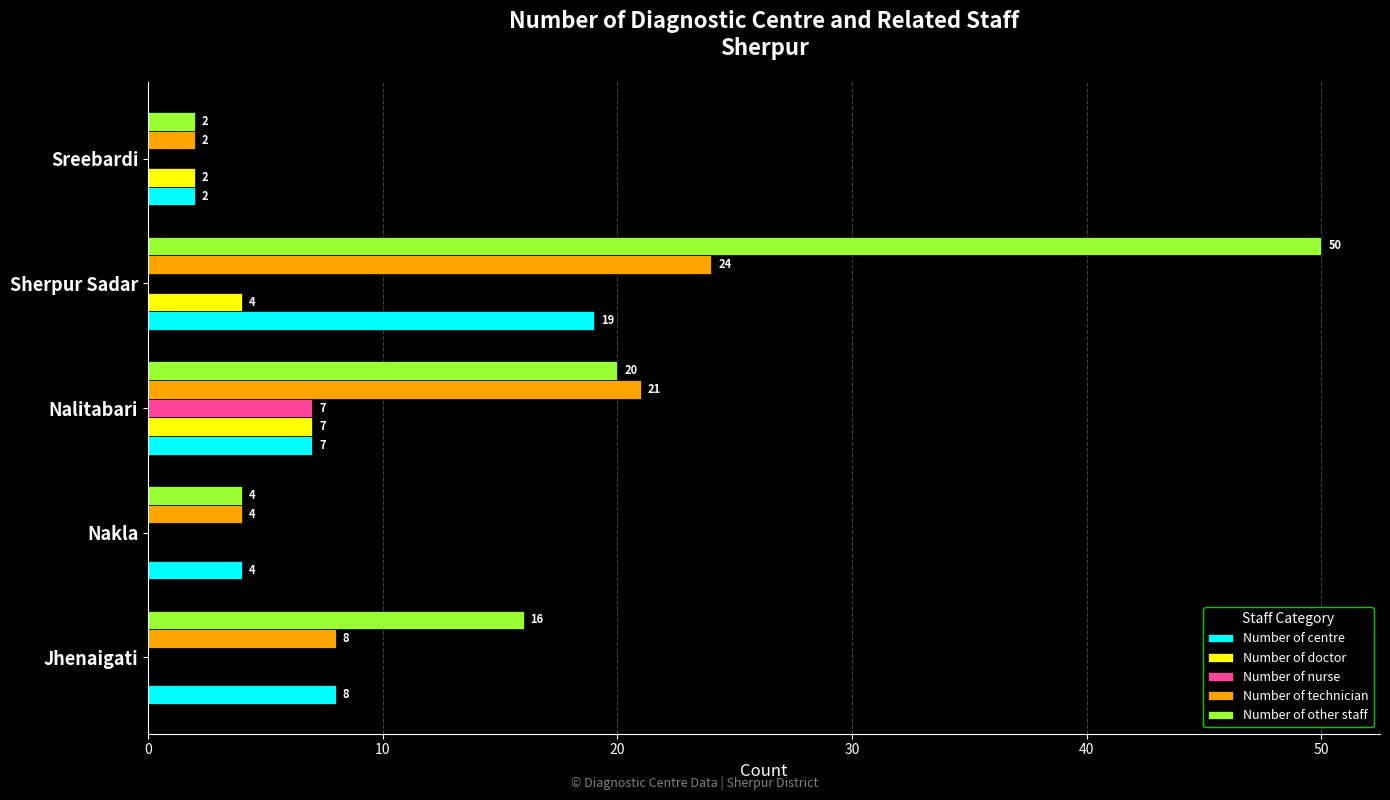

Between Jhenaigati and Nalitabari, which series saw the biggest shift?

Number of technician